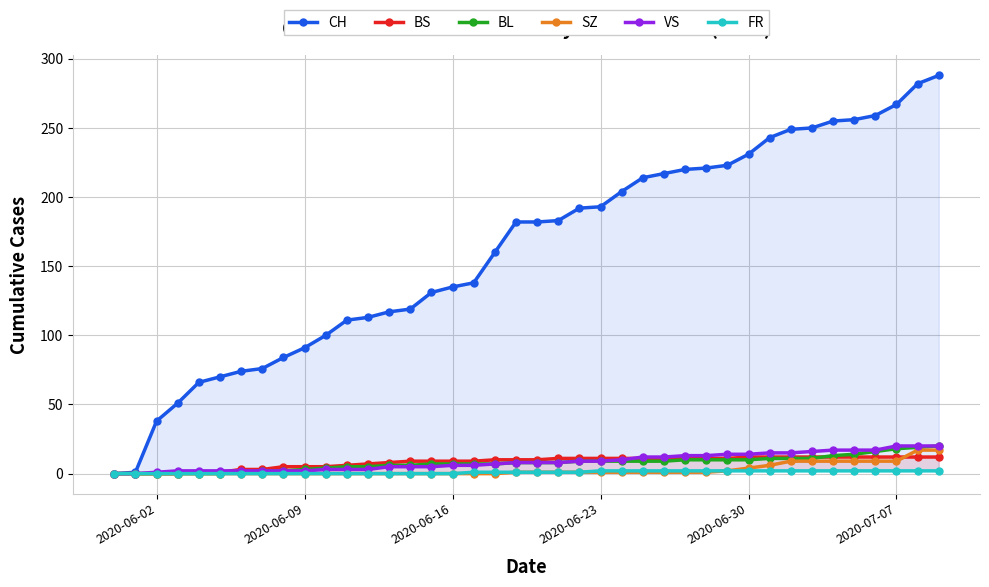

How many values in VS are above zero?

38